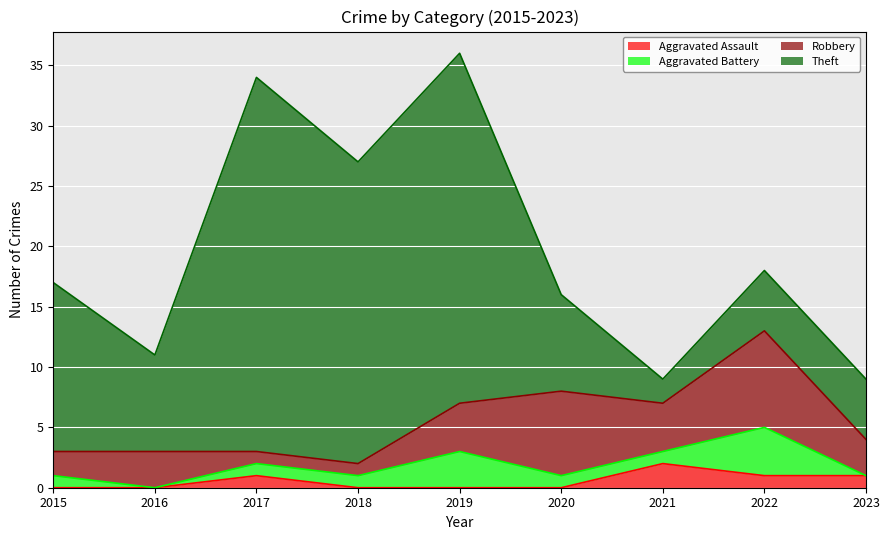

At which category does Aggravated Battery reach its first local peak?

2019